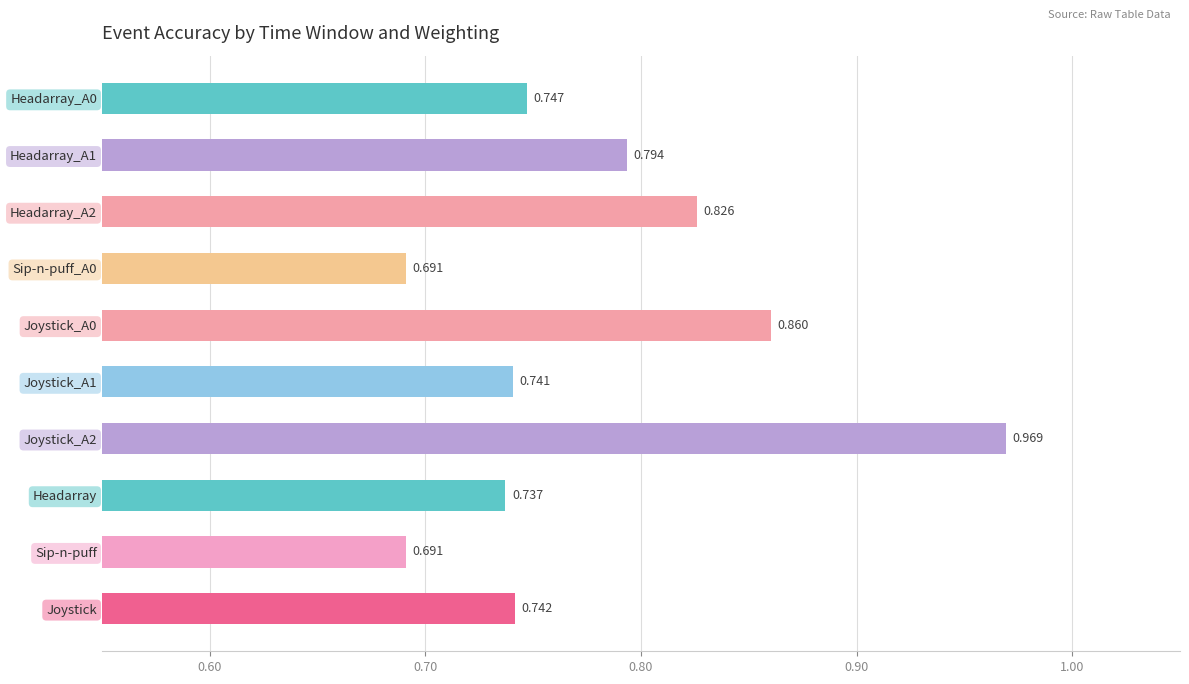

What is the label of the 8th bar from the top?

Headarray